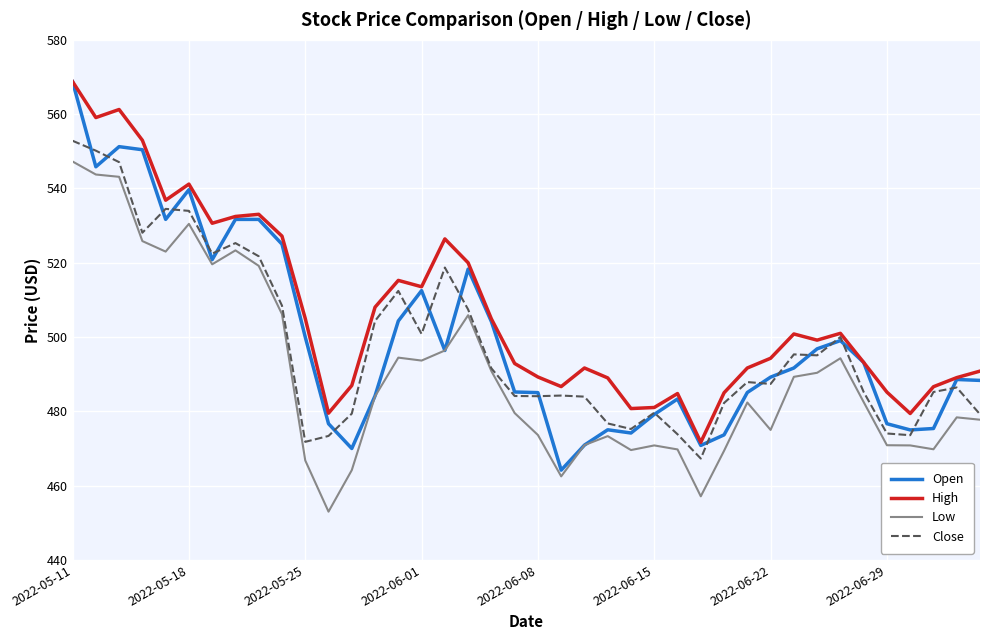

True or false: High and Low cross at least once.

False